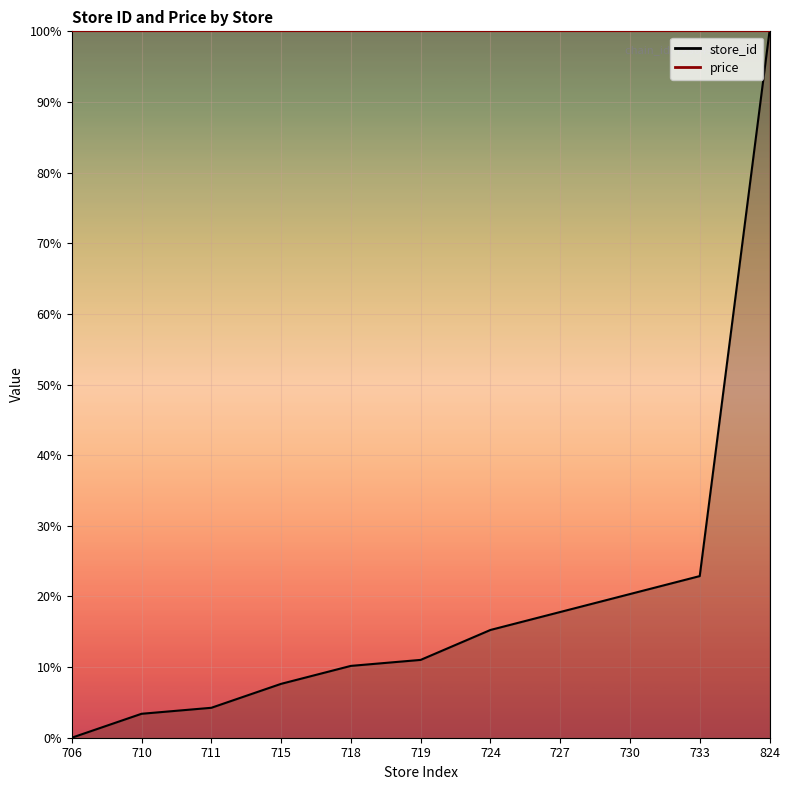

The value of store_id at 710 is 6.0. True or false?

False